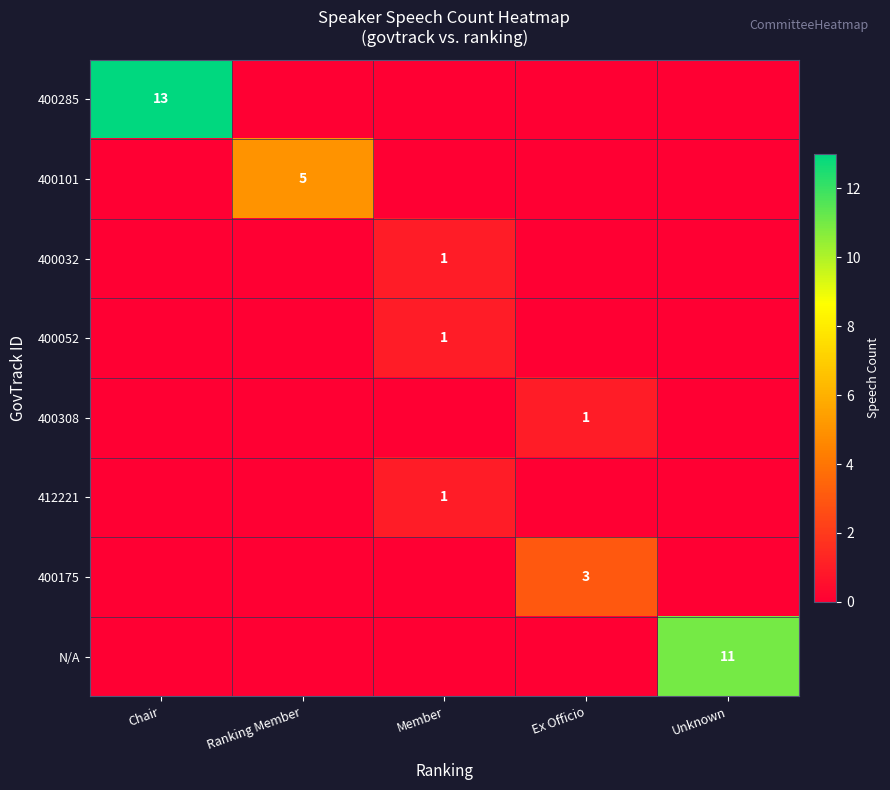

Is the value of 400308 at Member greater than the value of 400285 at Ranking Member?

No